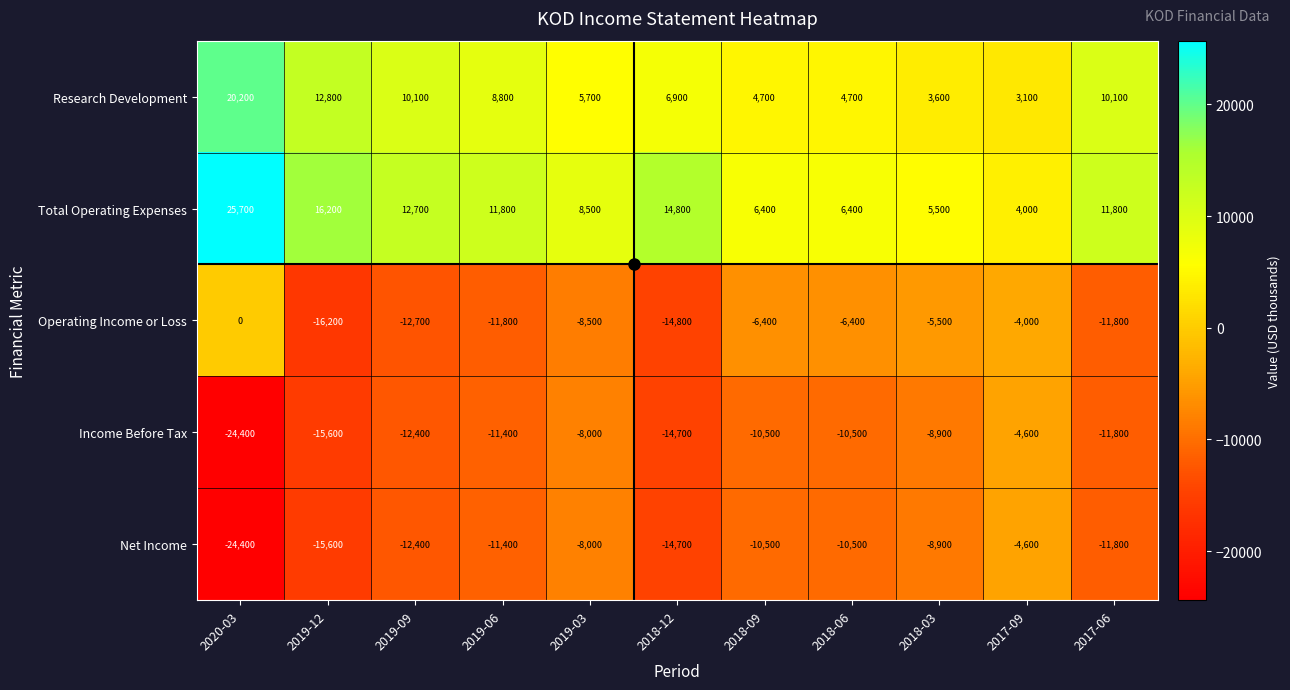

Which series has the largest range (max minus min)?

Total Operating Expenses